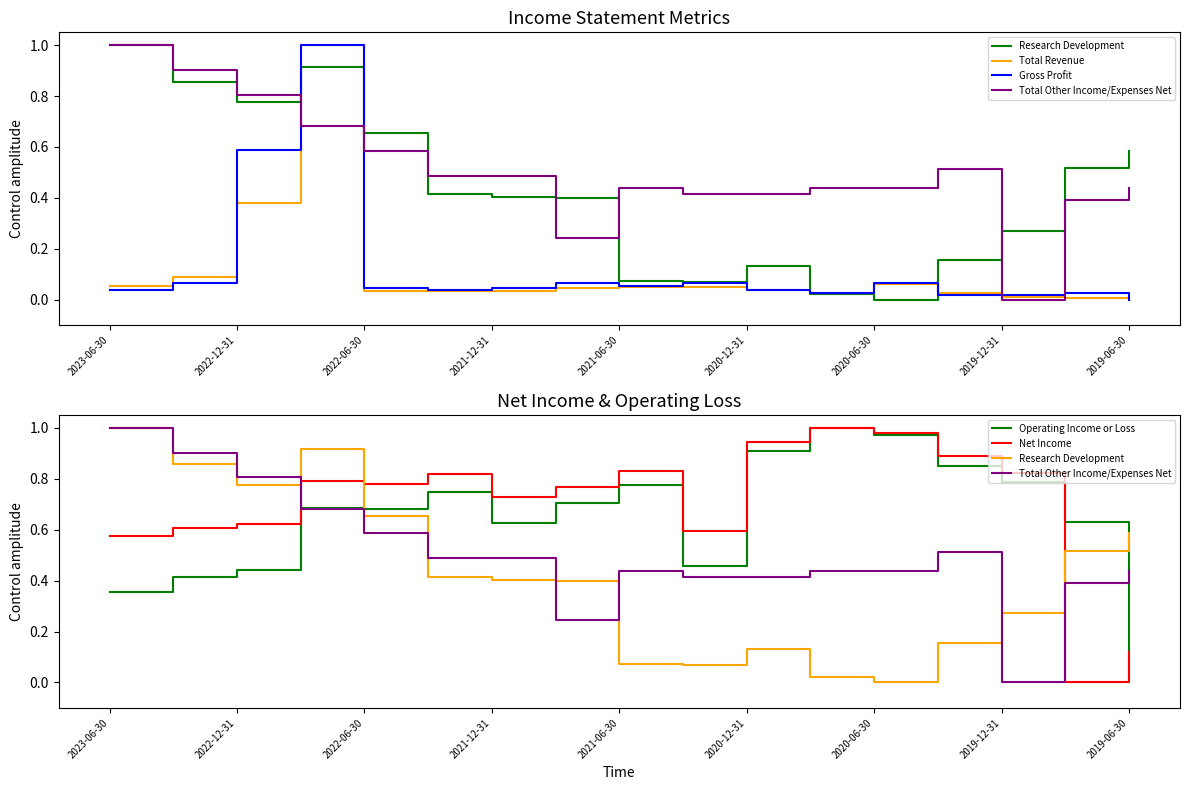

What is the value of the Research Development point at the 3rd from the left?

0.8